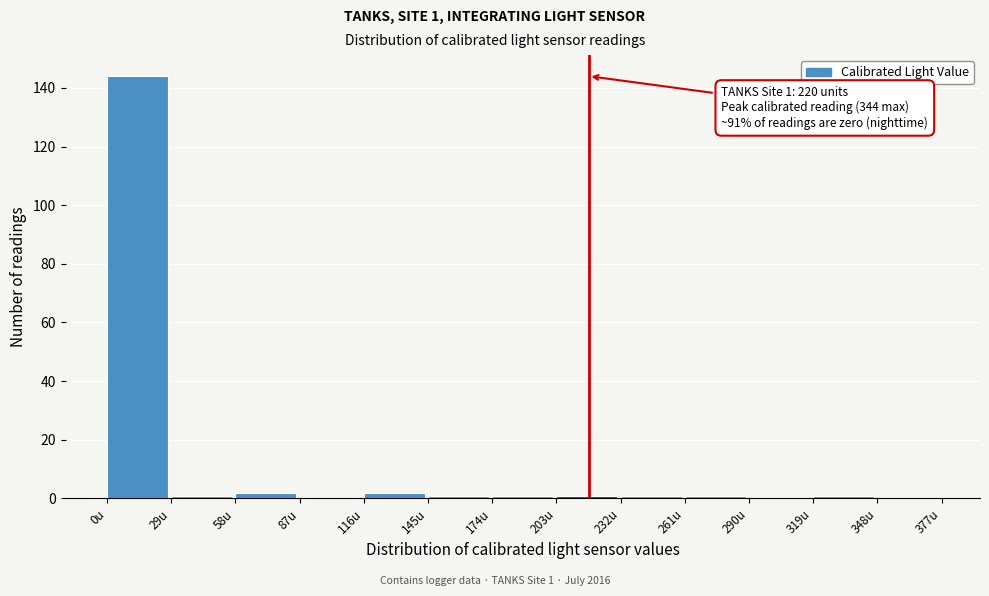

Which range on the x-axis has the tallest bar?

0 to 29